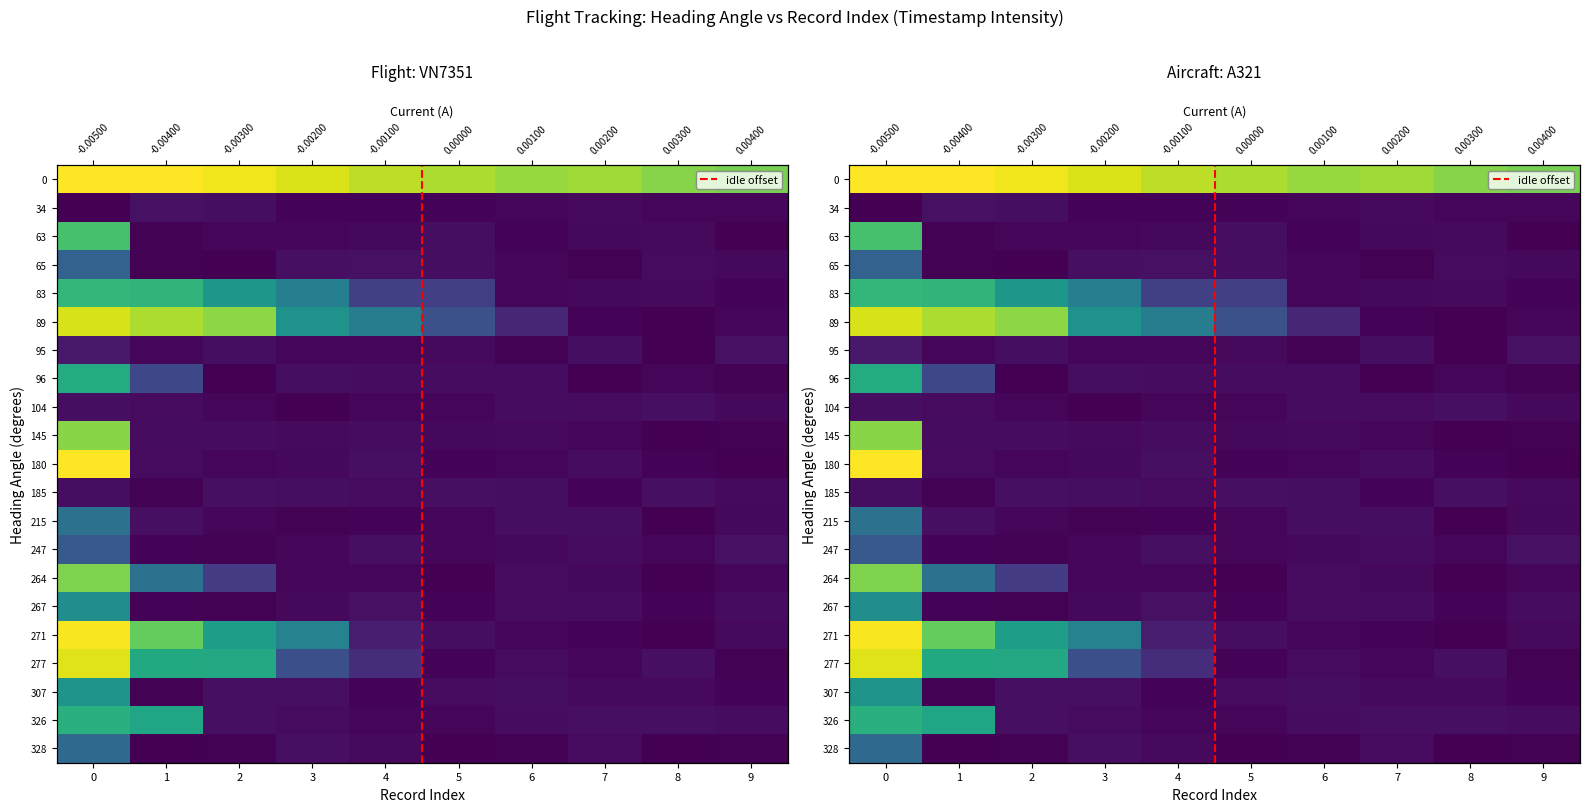

At which category does the chart reach its minimum across all series?

8